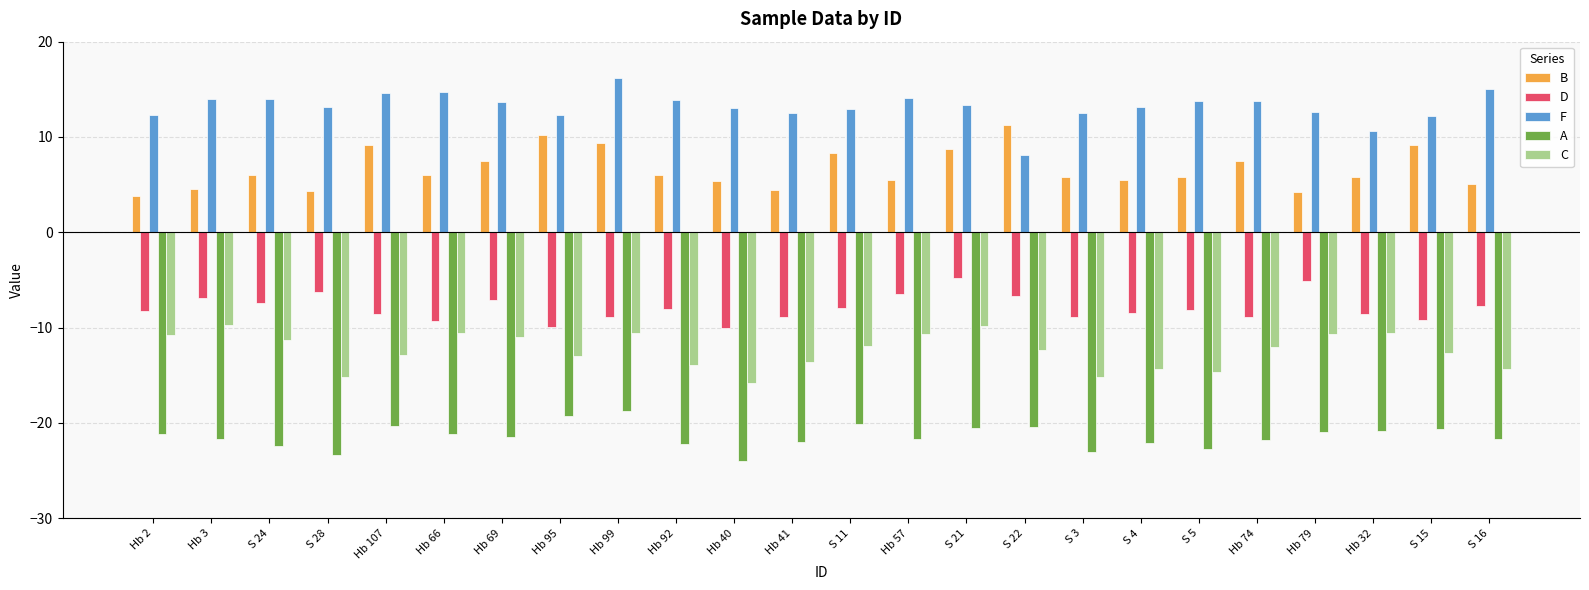

What is the value of the D bar at the 24th from the left?

-7.7